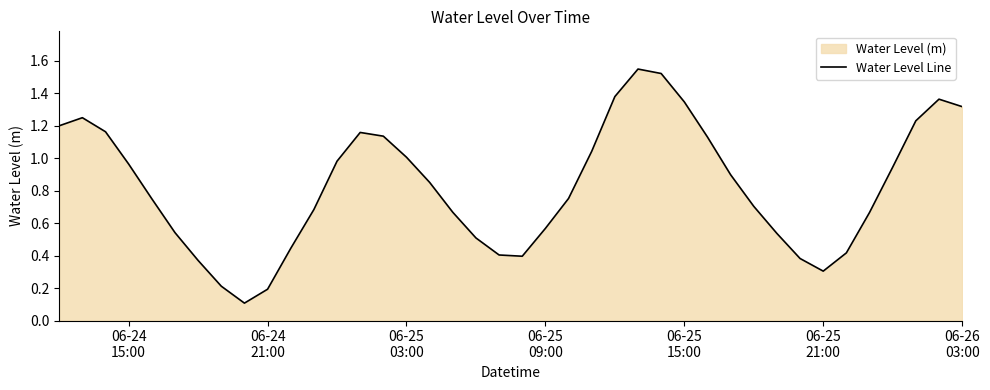

Does the chart have visible grid lines?

No